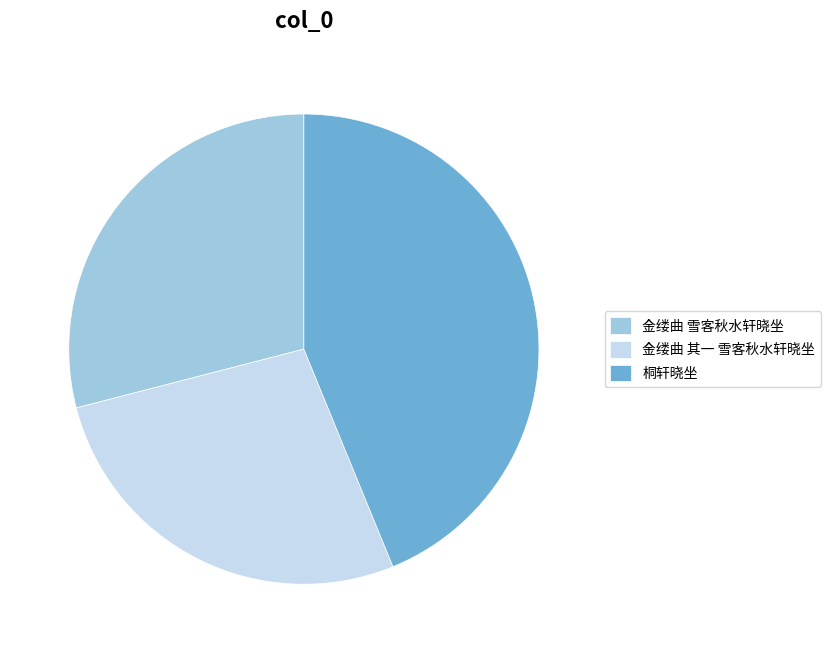

Combined, do 桐轩晓坐 and 金缕曲 其一 雪客秋水轩晓坐 account for over 50%?

Yes